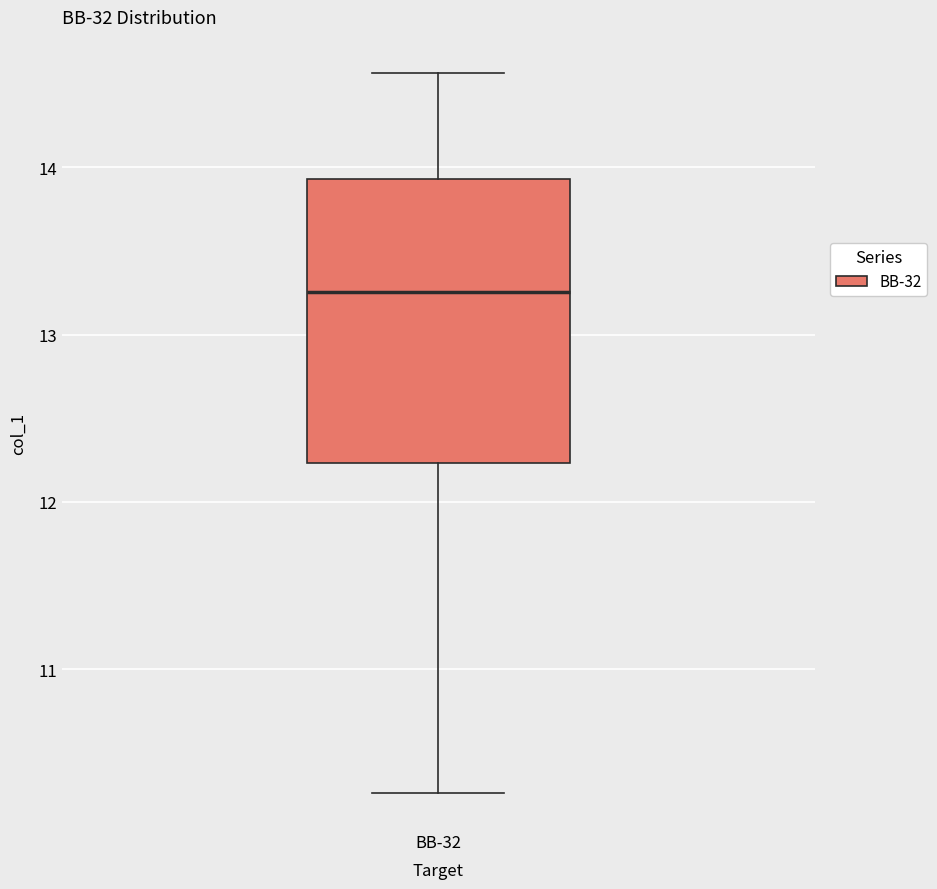

Read this box plot against the y-axis: the position of the median line, the range covered by the box, and the ends of both whiskers. The values are not printed on the chart, so give them approximately, as read against the axis.

median 13.3, box 12.2 to 13.9, whiskers 10.3 to 14.6